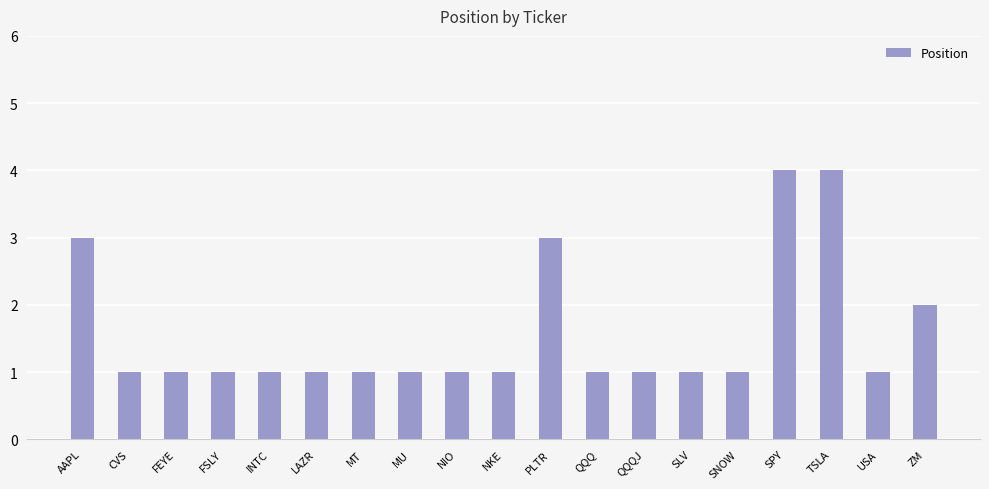

What is the sum of all values?

30